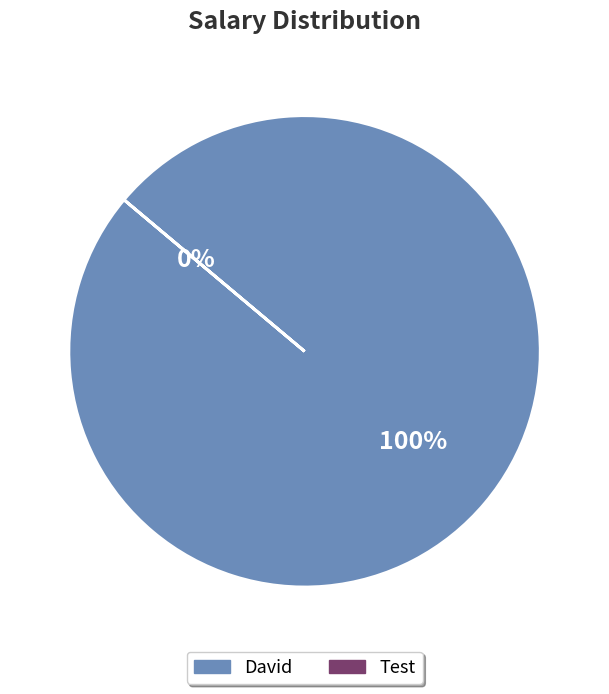

Rank the categories by value from lowest to highest.

Test, David